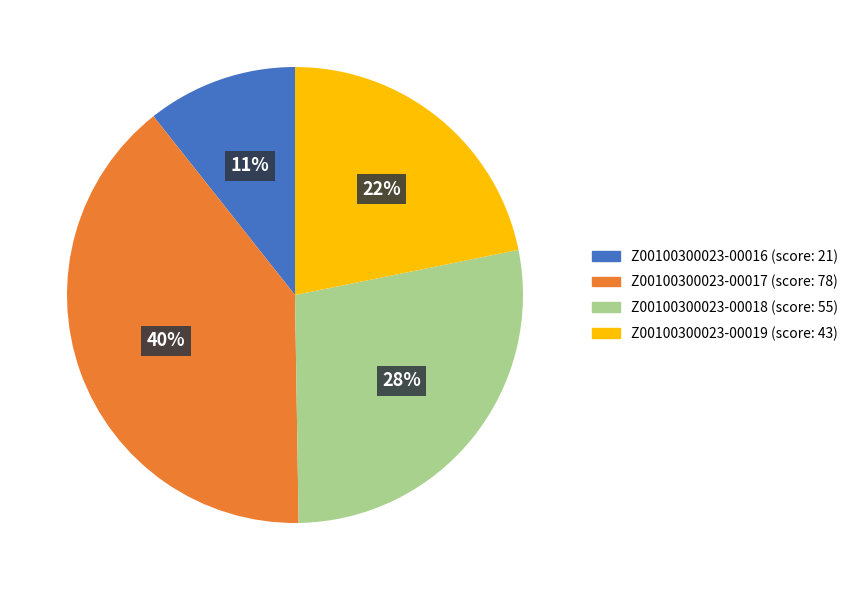

Is the sum of Z00100300023-00018 and Z00100300023-00016 greater than half?

No